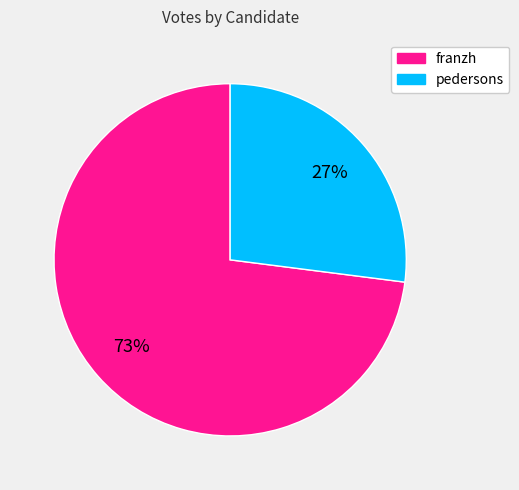

What is the largest slice in the pie chart?

franzh